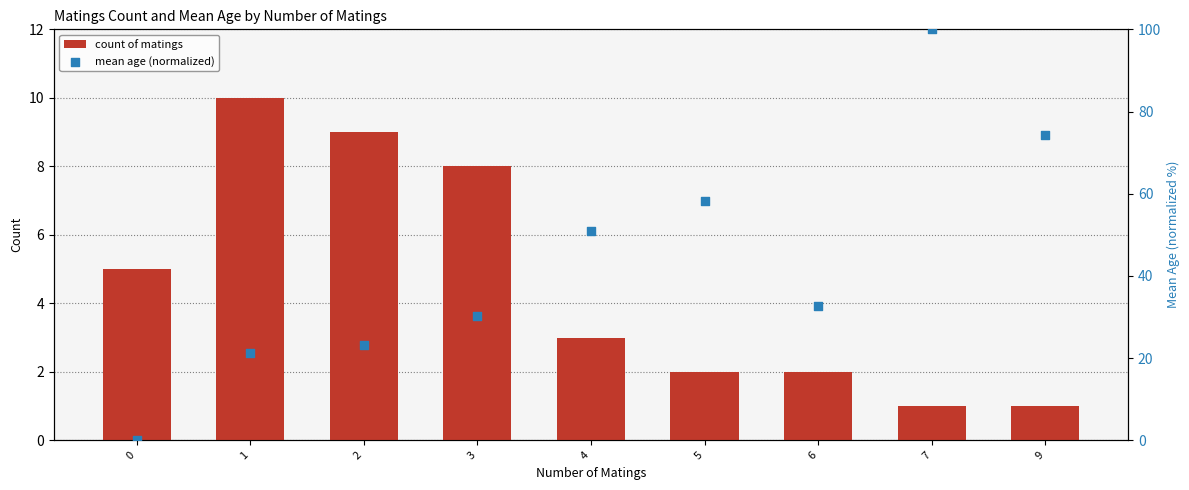

Which series has the largest Y range (max minus min)?

mean age (normalized)